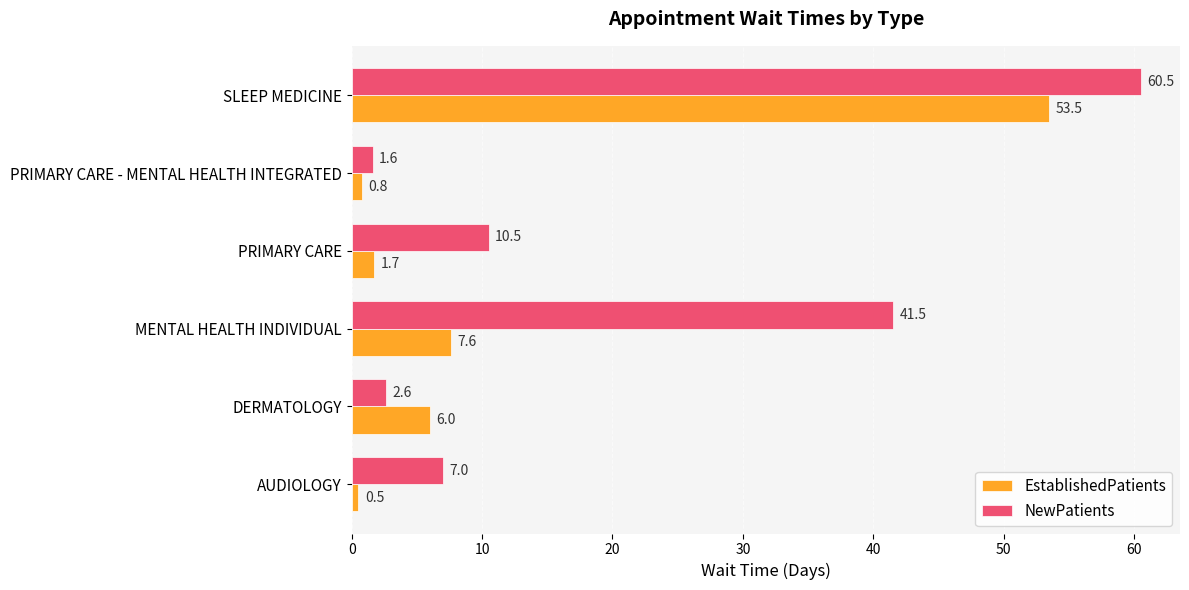

True or false: NewPatients has a value of 41.5 at MENTAL HEALTH INDIVIDUAL.

True